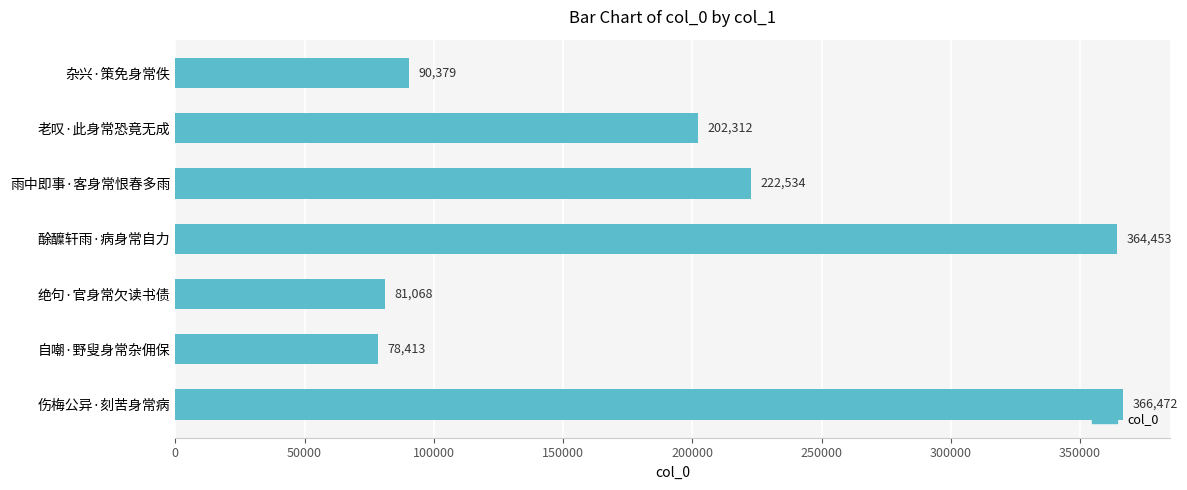

What is the sum of all values?

1405631